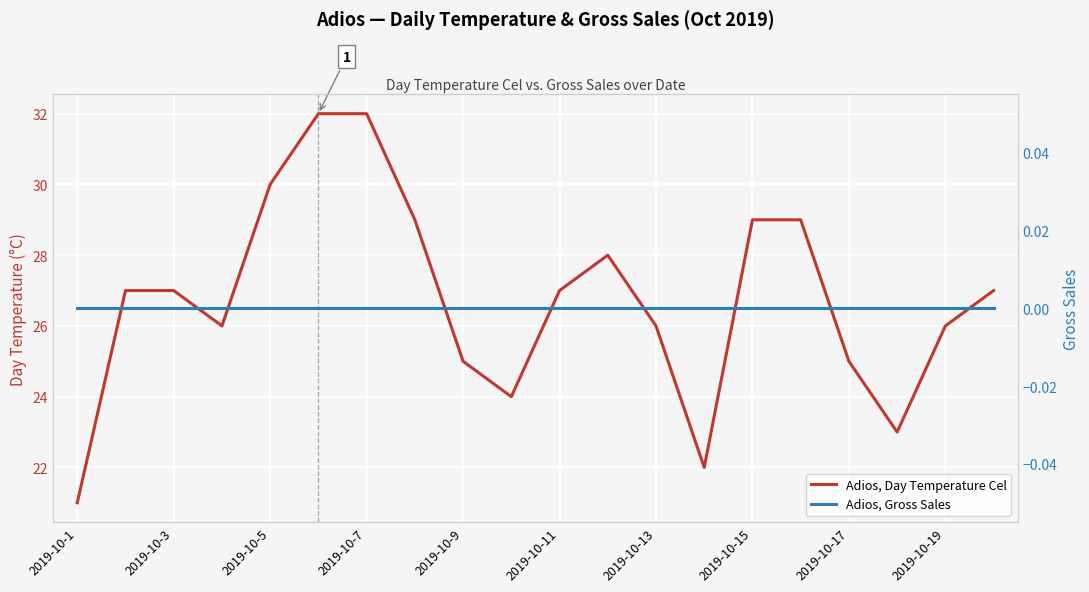

True or false: Adios, Gross Sales and Adios, Day Temperature Cel intersect in this chart.

False